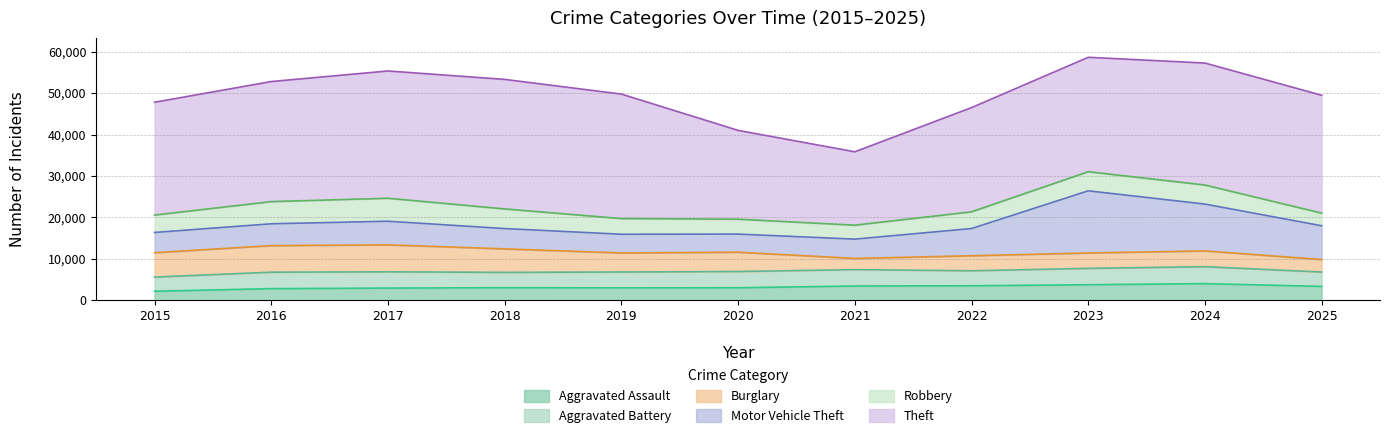

What is the maximum value shown in the chart?

31261